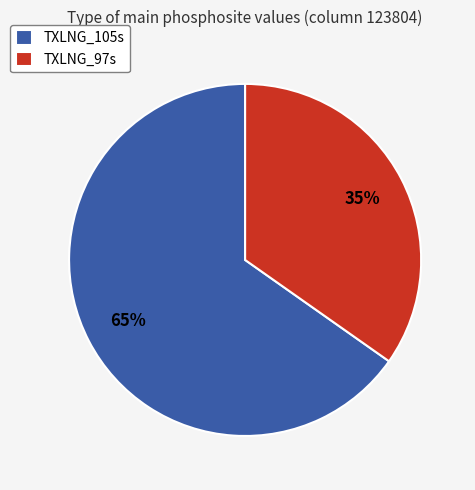

Which slice is the largest?

TXLNG_105s